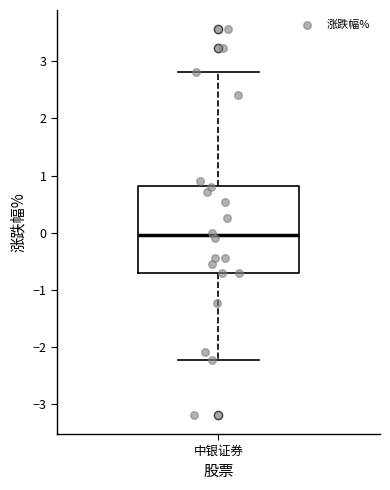

Read this box plot against the y-axis: the position of the median line, the range covered by the box, and the ends of both whiskers. The values are not printed on the chart, so give them approximately, as read against the axis.

median 0.0, box -0.7 to 0.8, whiskers -2.2 to 2.8